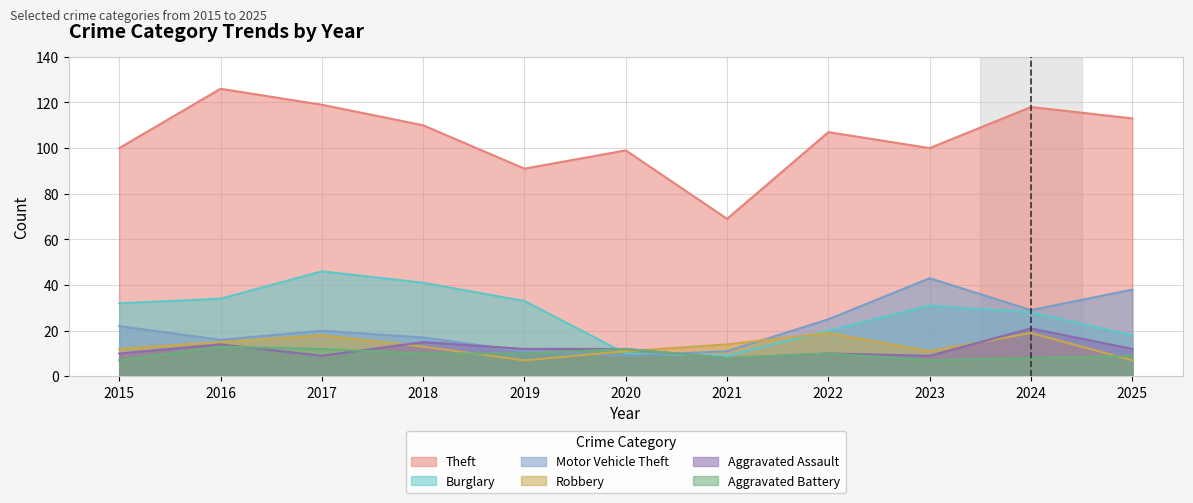

How many distinct data groups are displayed?

6